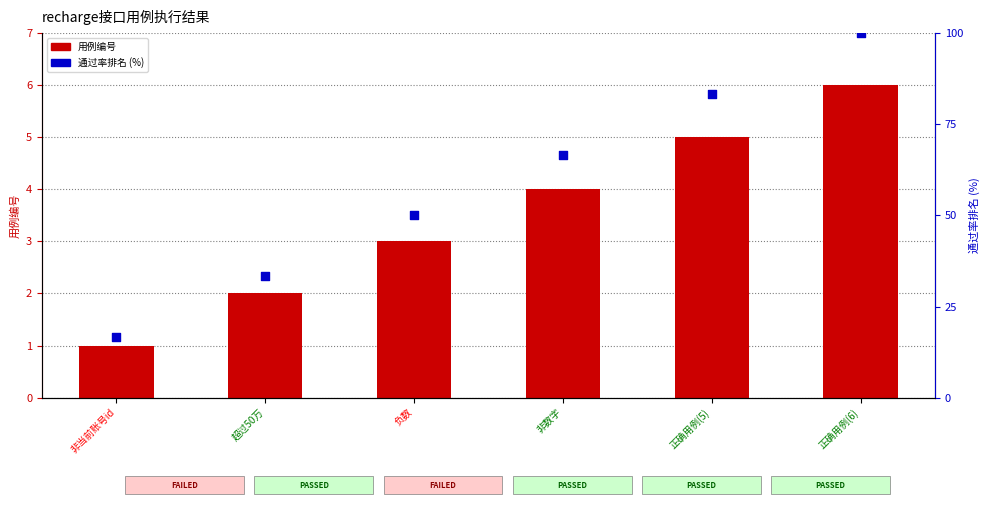

Is the value of 用例编号 at 正确用例(5) greater than the value of 通过率排名 at 非数字?

No